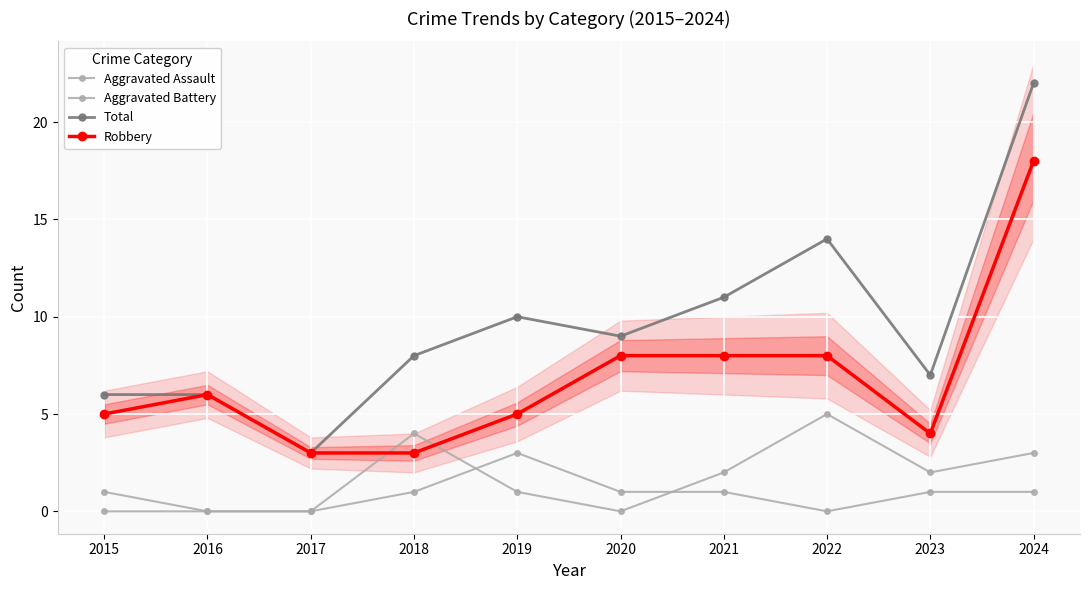

What is the difference between the maximum and minimum values in the Robbery series?

15